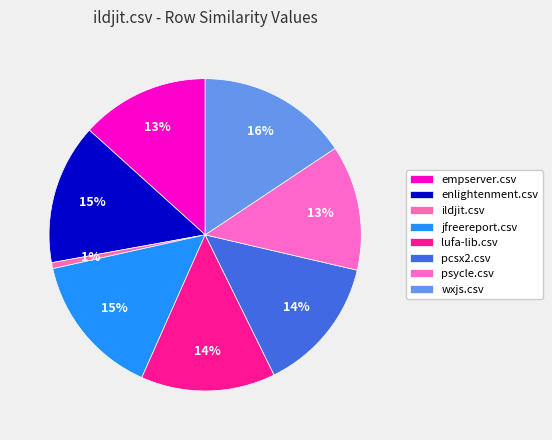

To the nearest percent, what portion does psycle.csv represent?

13%